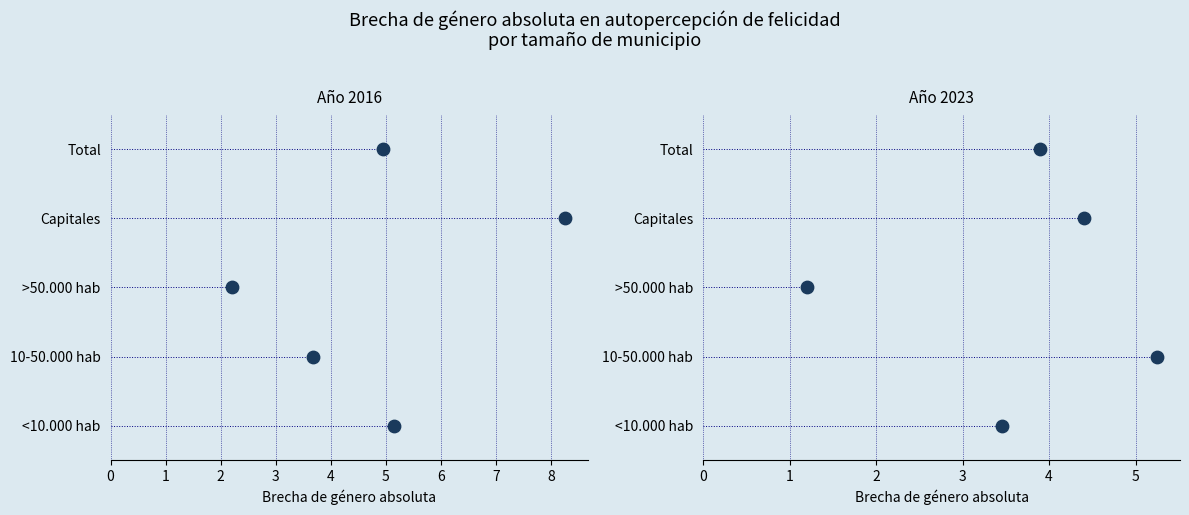

What is the total value across all series at 10-50.000 hab?

8.9